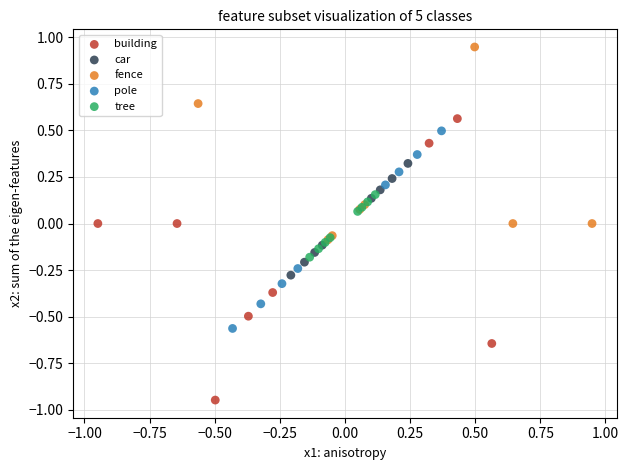

What are all the series names shown in the legend?

building, car, fence, pole, tree